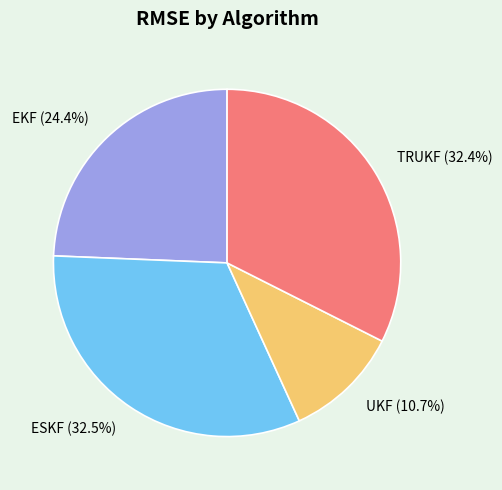

Which category has the smallest portion of the pie?

UKF